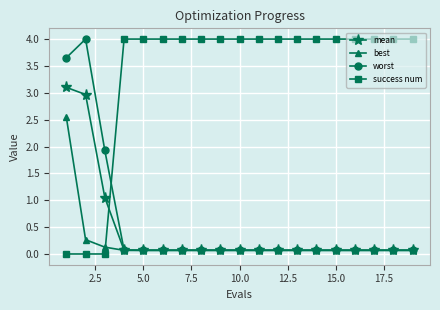

Count the number of categories in the chart.

19